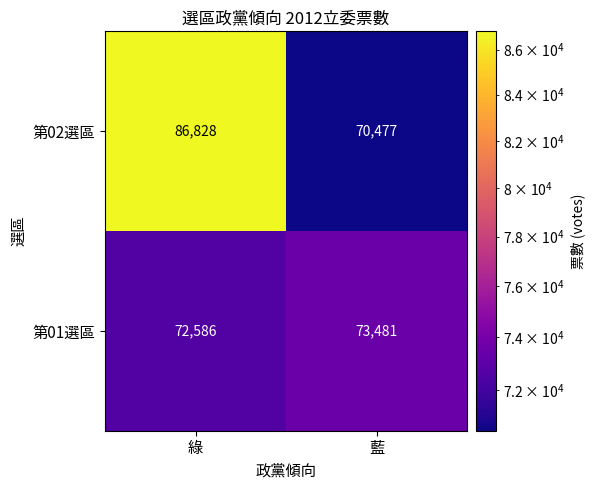

Reading left to right, extract all data points from this chart.

第02選區: 86828	70477
第01選區: 72586	73481